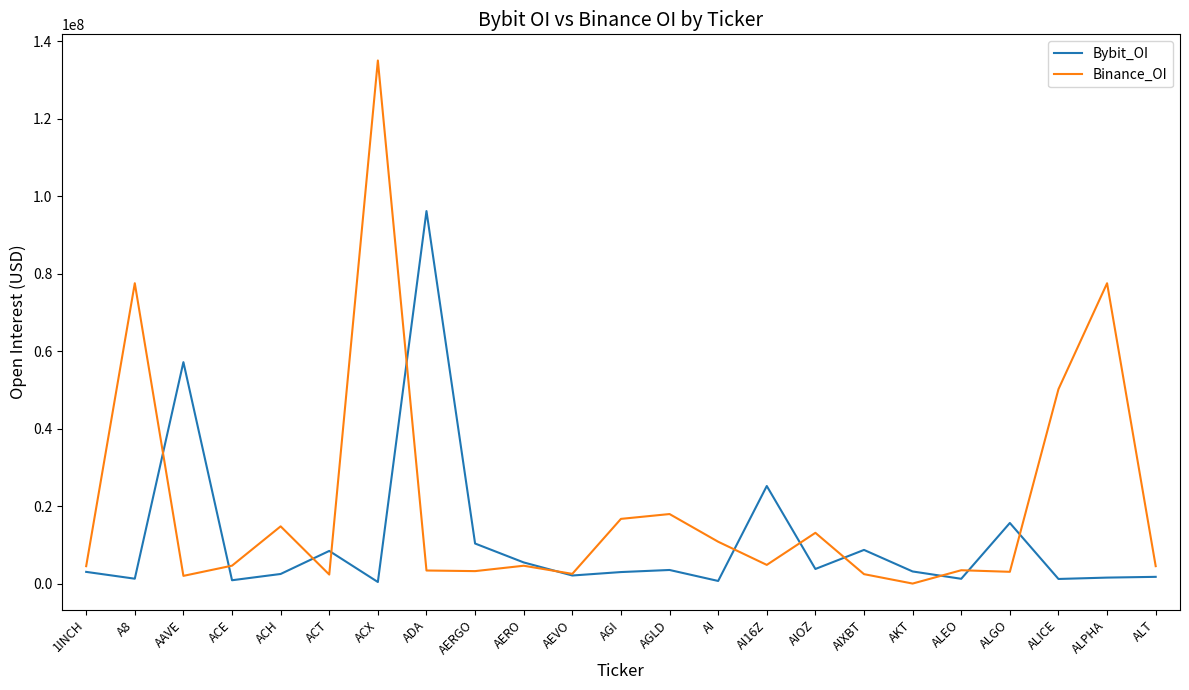

How many intersections are there between Binance_OI and Bybit_OI?

12